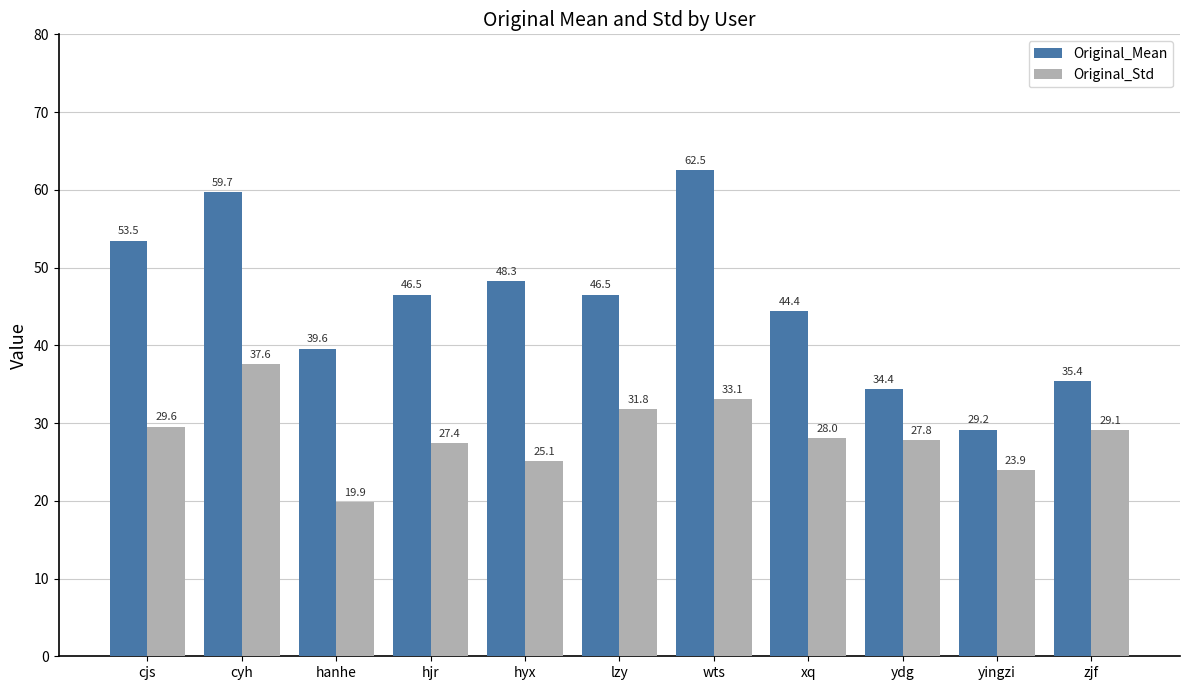

What is the highest value of the Original_Std series?

37.6